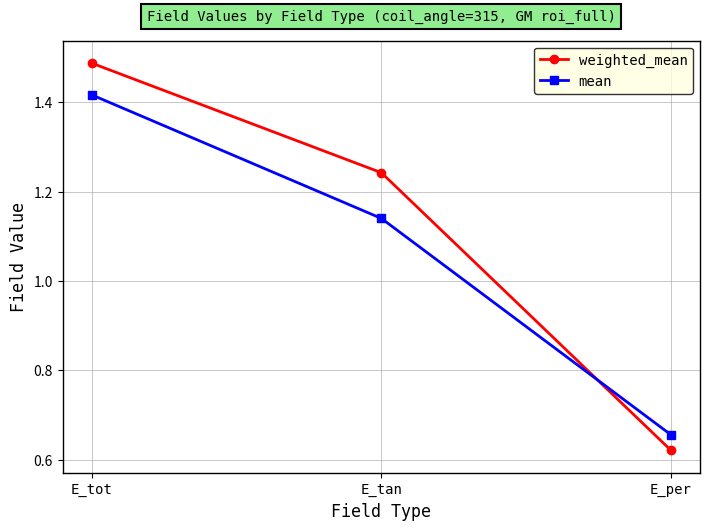

How many weighted_mean values are between 0 and 1?

1